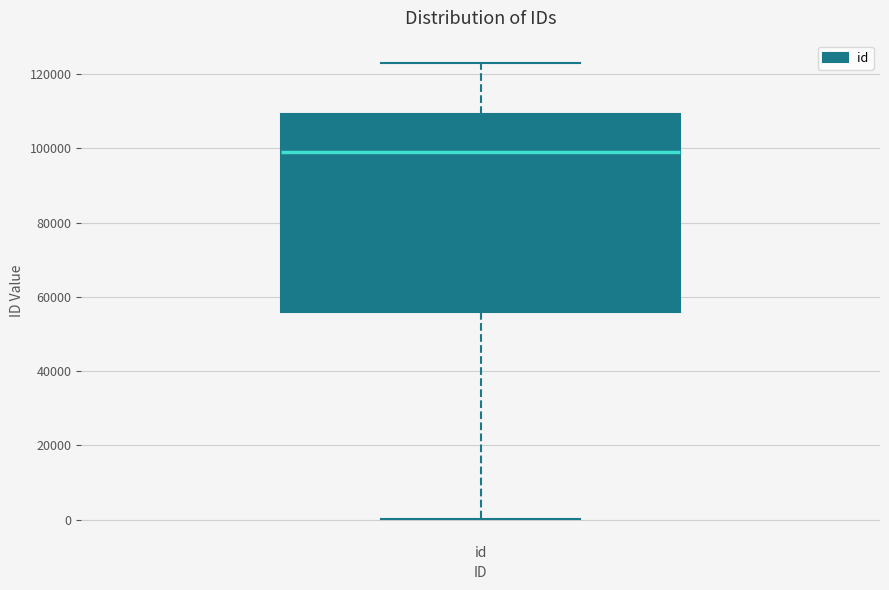

Read this box plot against the y-axis: the position of the median line, the range covered by the box, and the ends of both whiskers. The values are not printed on the chart, so give them approximately, as read against the axis.

median 98000, box 56000 to 110000, whiskers 0 to 122000